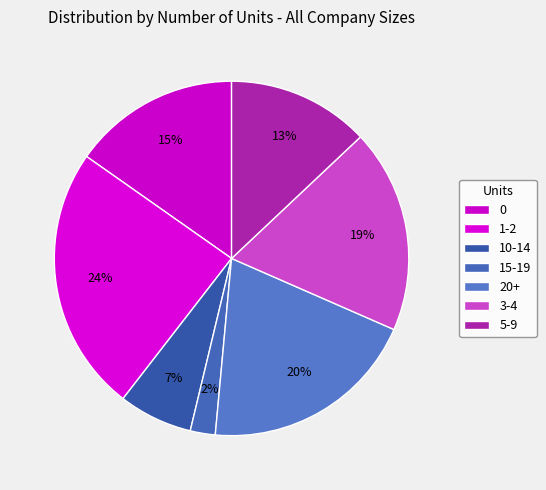

Which slice is the smallest?

15-19